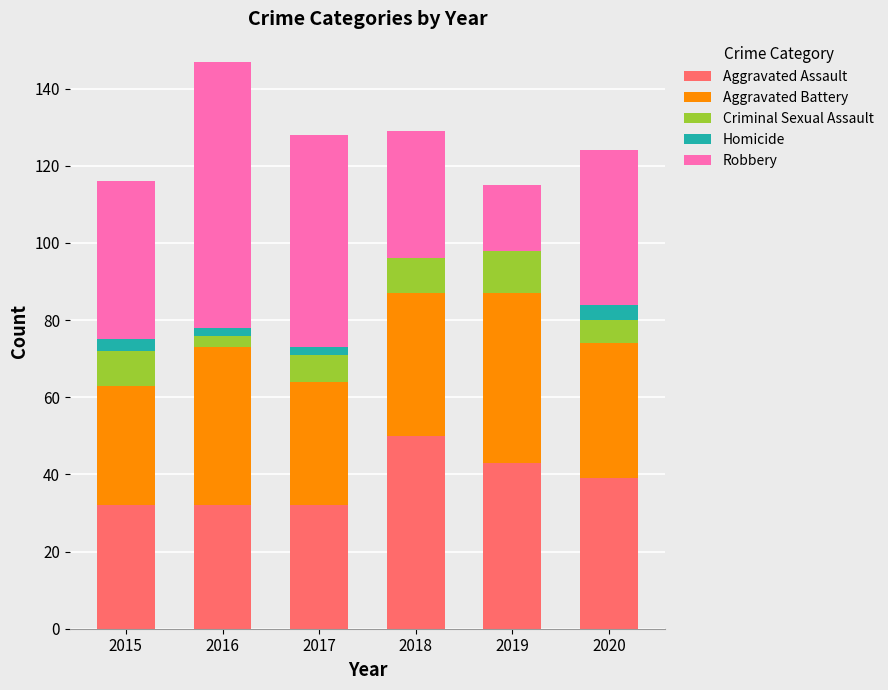

What are all the series names shown in the legend?

Aggravated Assault, Aggravated Battery, Criminal Sexual Assault, Homicide, Robbery